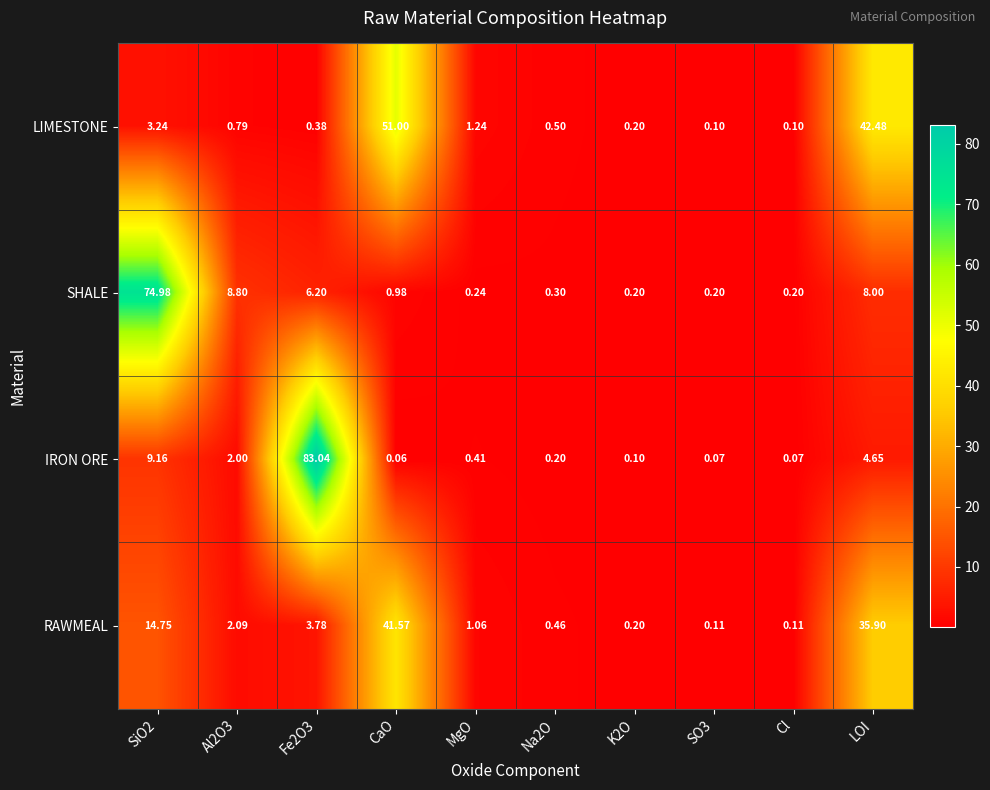

What is the smallest value displayed?

0.1